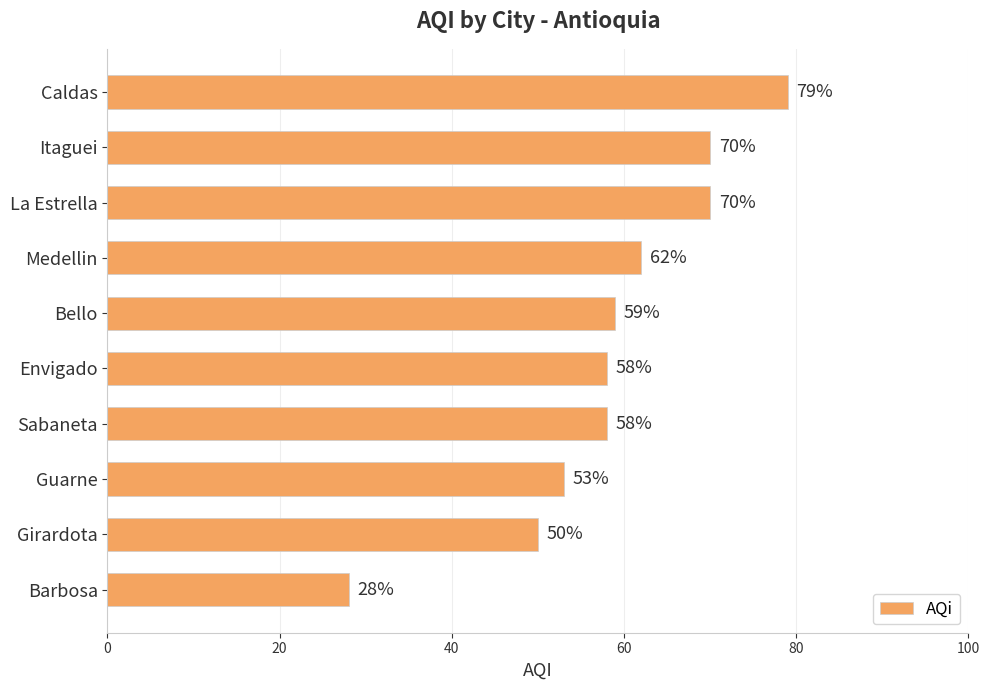

What is the change in value from Envigado to Girardota?

-8